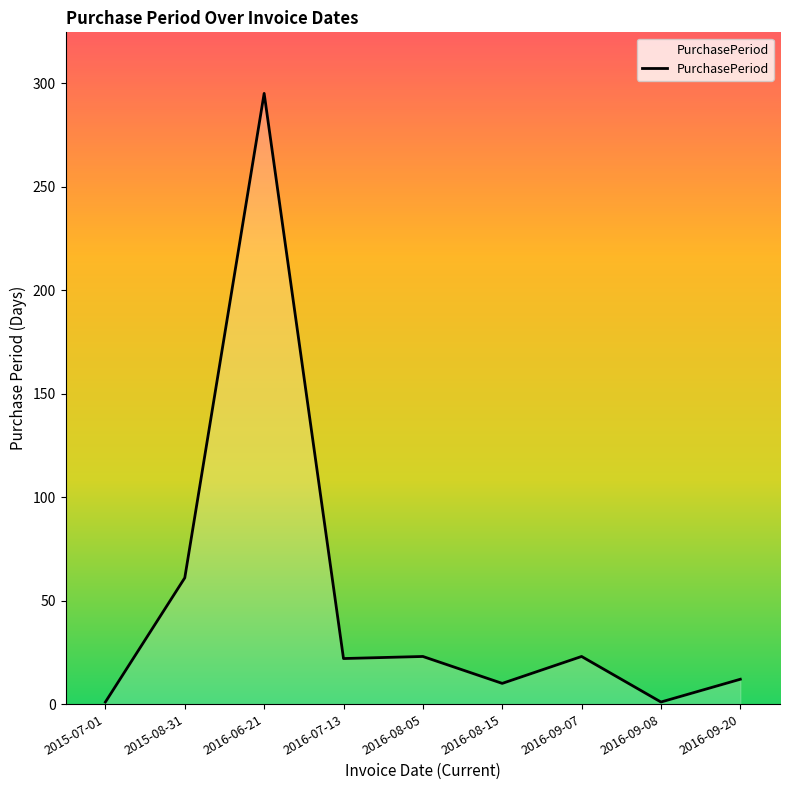

True or false: the data shows 22 at 2016-07-13.

True